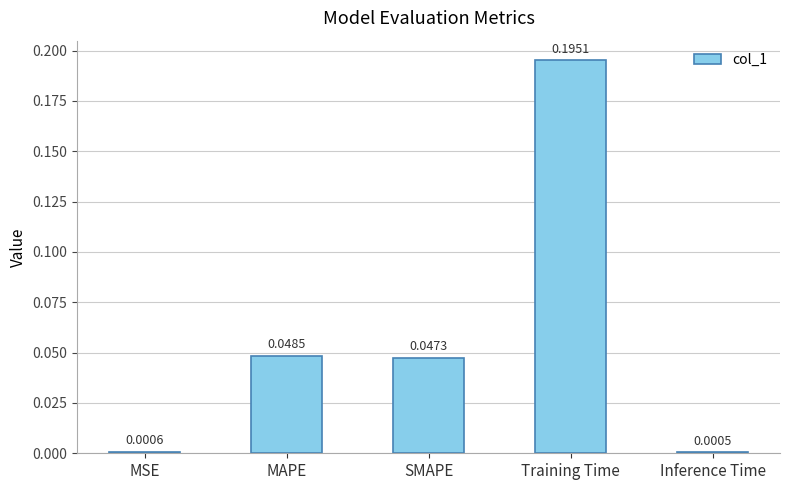

What is the sum of all values?

0.3